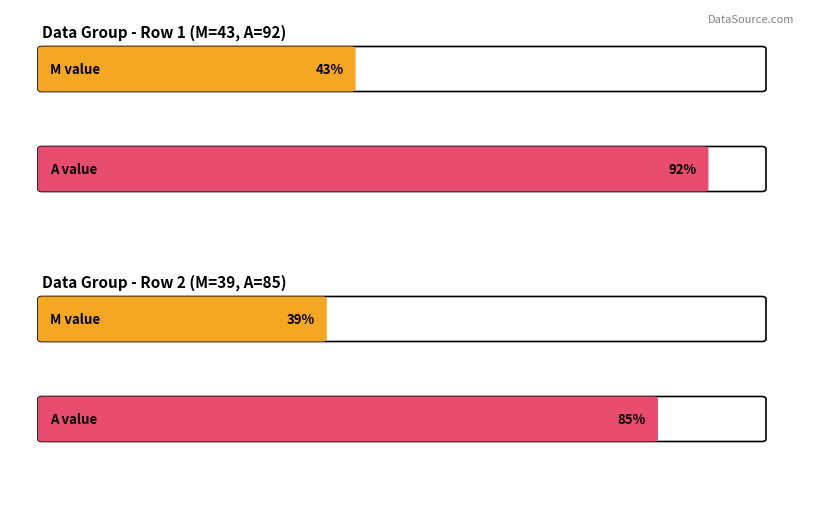

Between 75 and 33, which is larger?

75